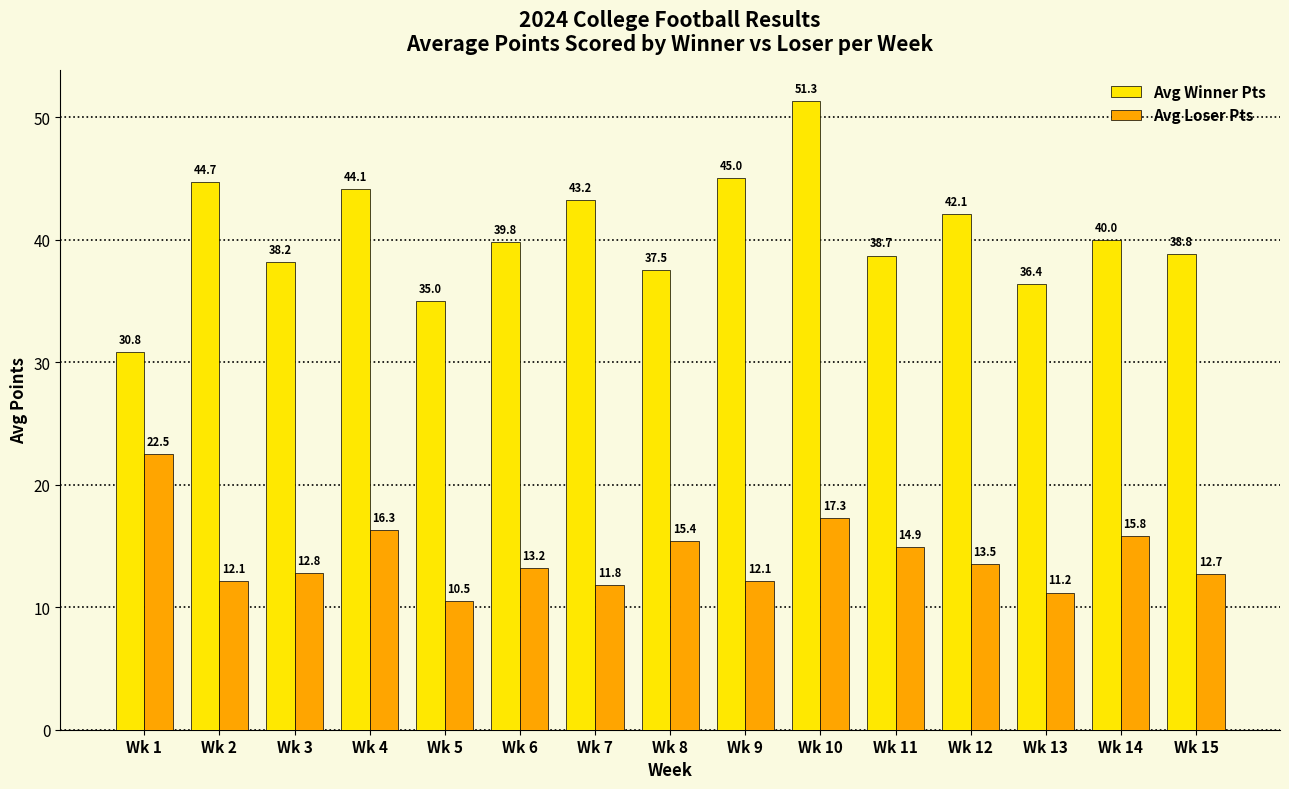

Which series changed the most between Wk 9 and Wk 11?

Avg Winner Pts